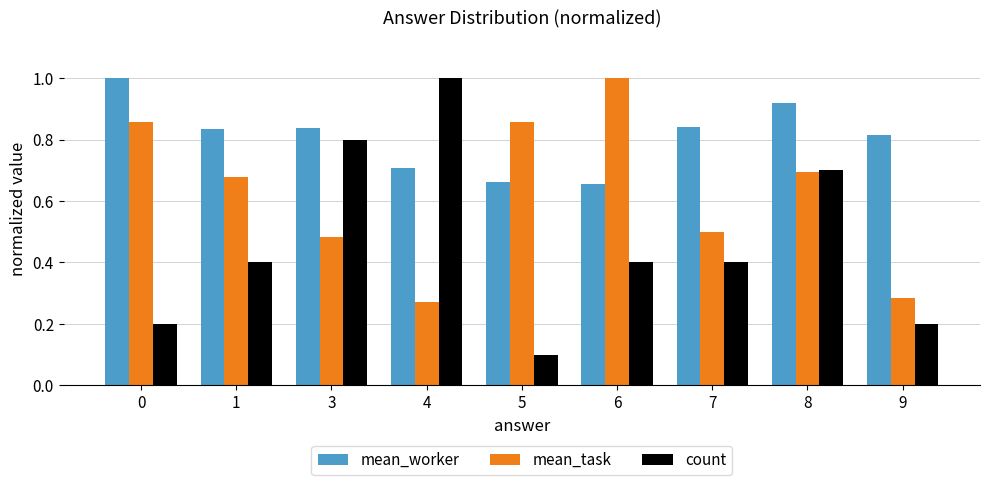

The mean_task series shows 0.5 at 9. True or false?

False